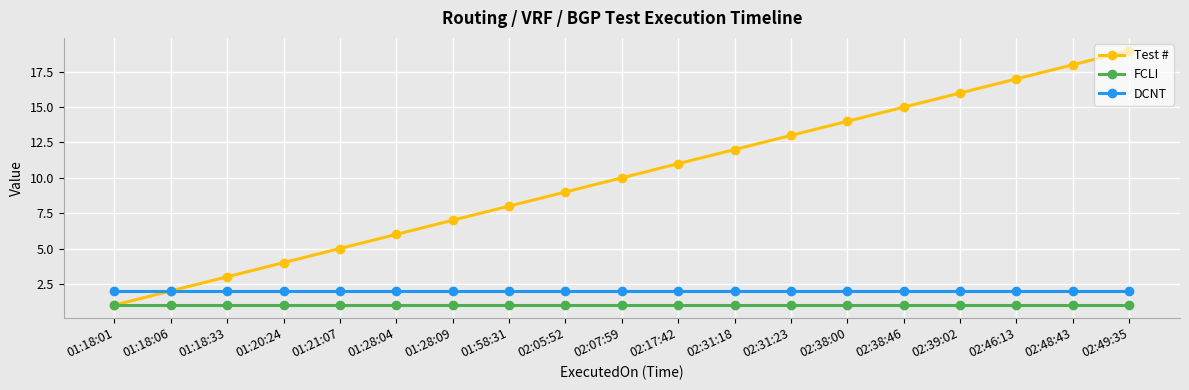

True or false: Test # has more than 1 points higher than both neighbors.

False